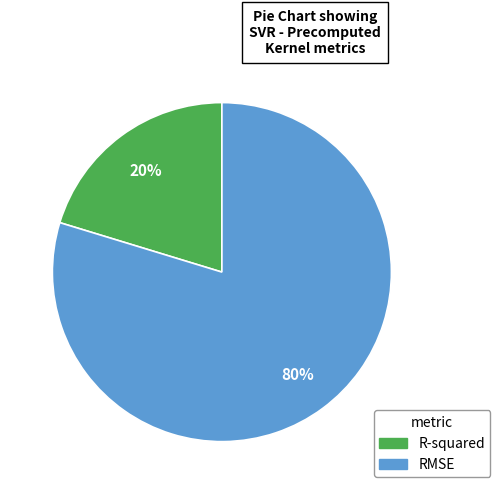

Count the number of slices in the pie.

2